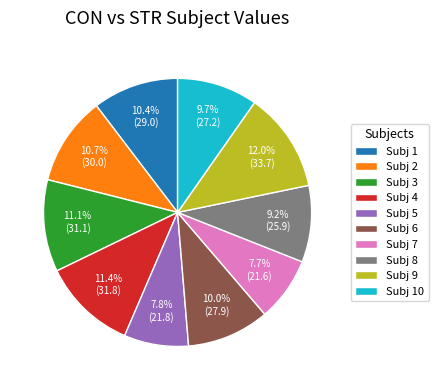

What percentage do Subj 7 and Subj 10 together represent?

17.4%